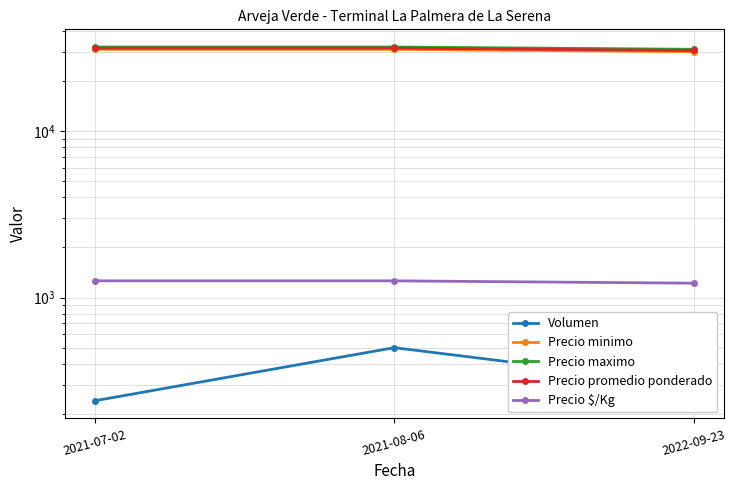

How many values in the Precio $/Kg series are below 1260?

1